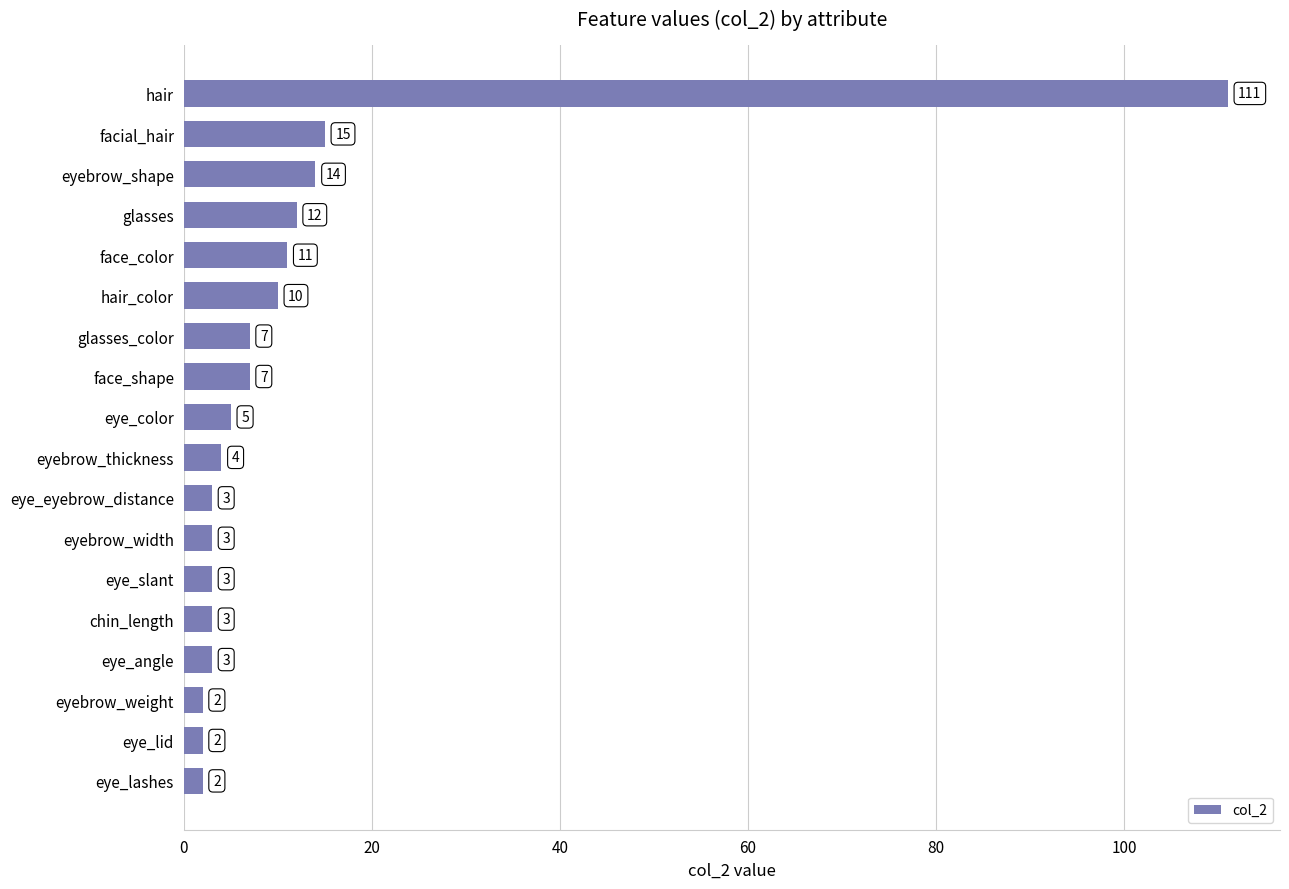

Is it true that the value at eye_angle is 3?

True